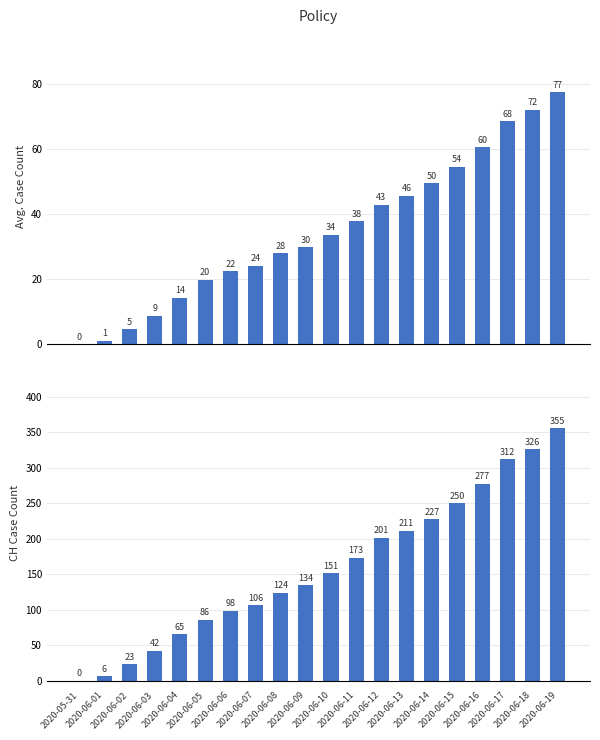

What is the sum of the Avg across cantons values at 2020-06-07 and 2020-06-08?

52.2